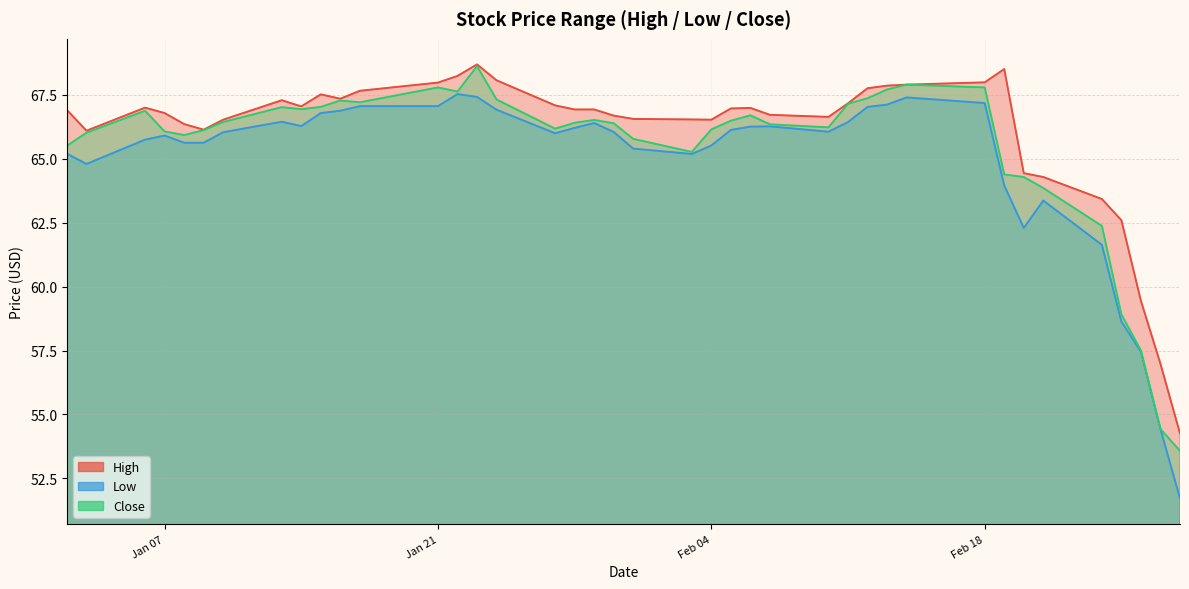

At which category does Close reach its first local peak?

2020-01-06